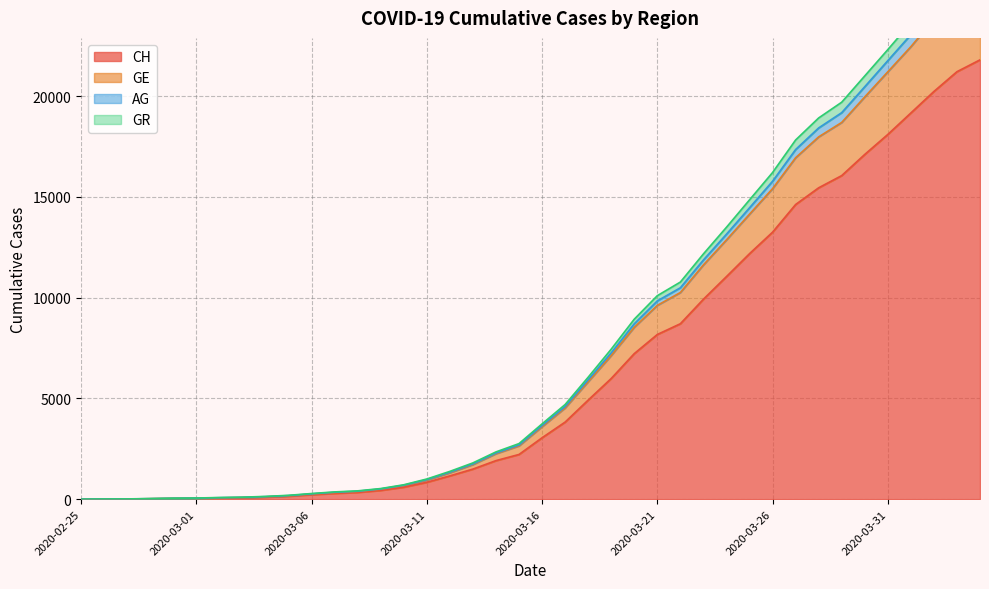

At which category is the sum across all series the highest?

2020-04-04